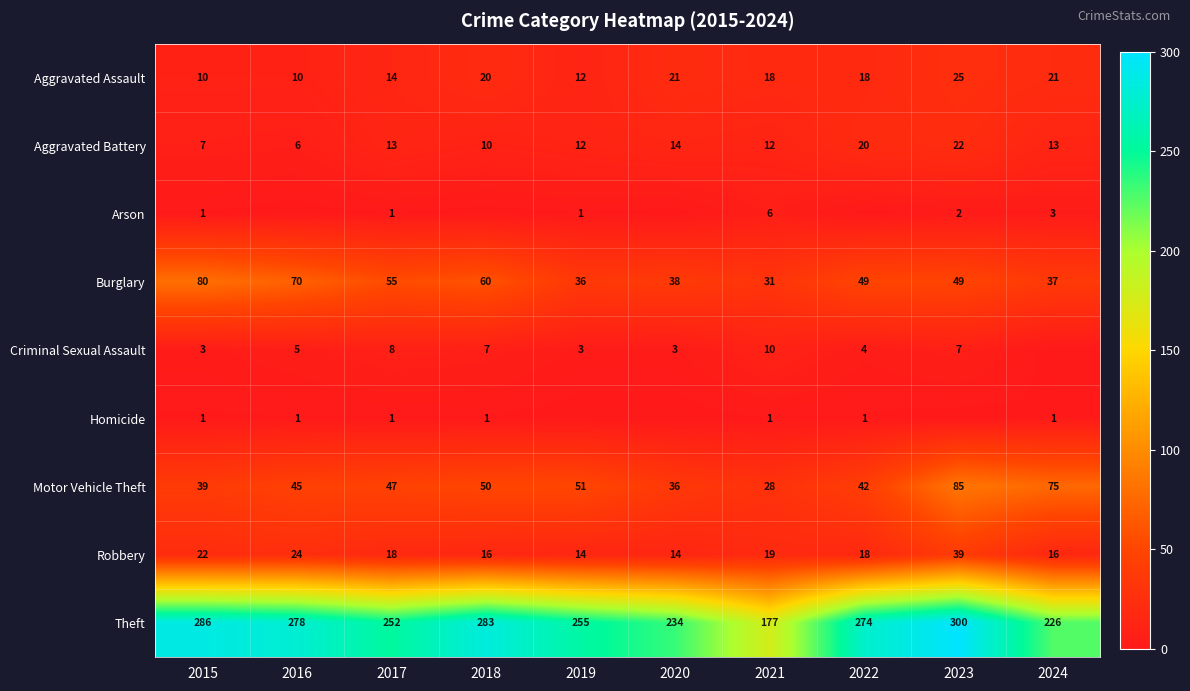

At which category is the sum across all series the highest?

2023